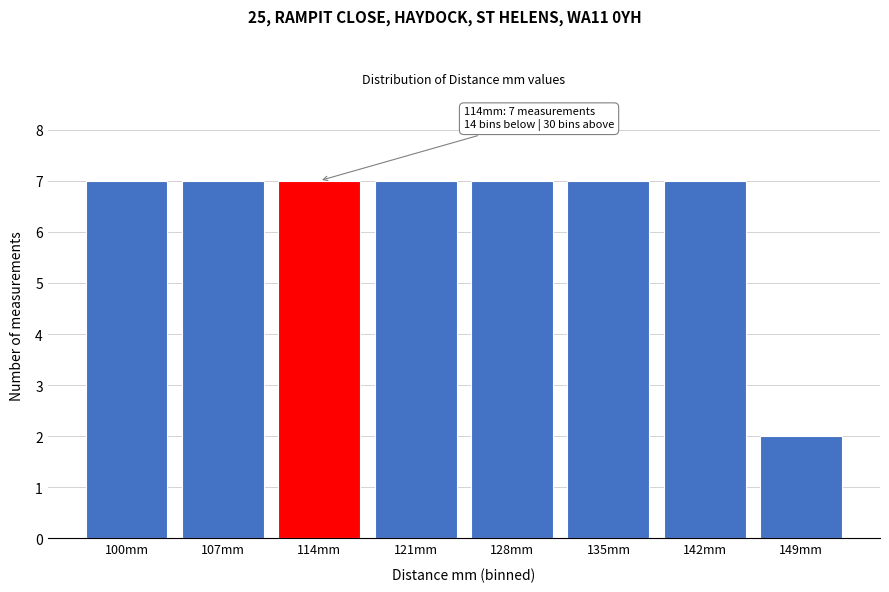

Reading left to right, what are all the values shown in this chart?

100mm=7	107mm=7	114mm=7	121mm=7	128mm=7	135mm=7	142mm=7	149mm=2